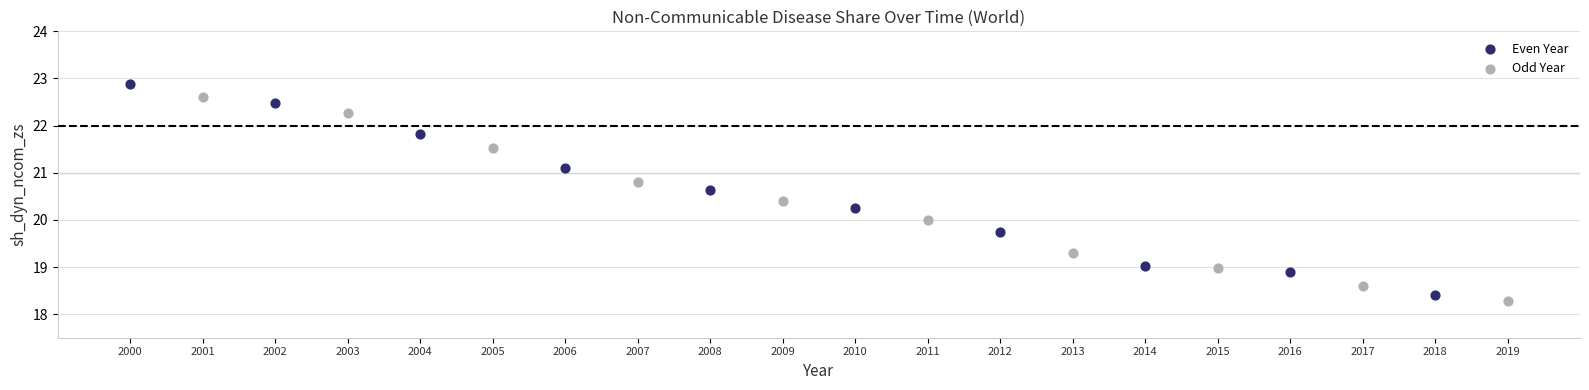

Which series reaches the maximum Y coordinate?

Even Year